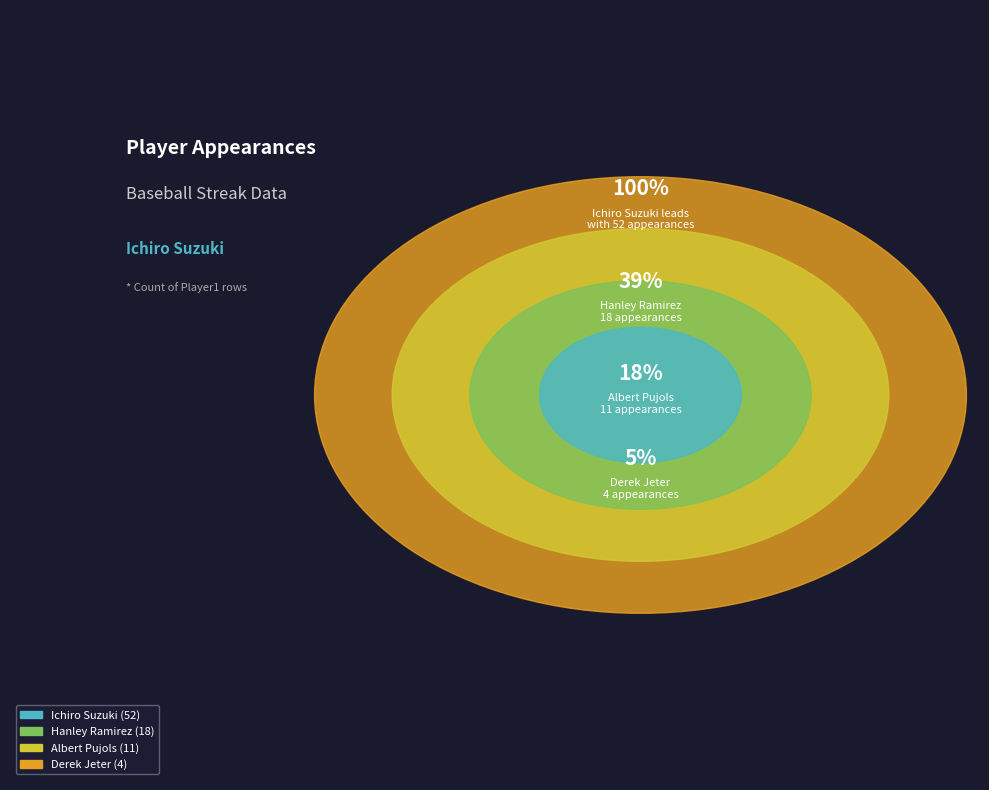

What is the largest slice in the pie chart?

Ichiro Suzuki